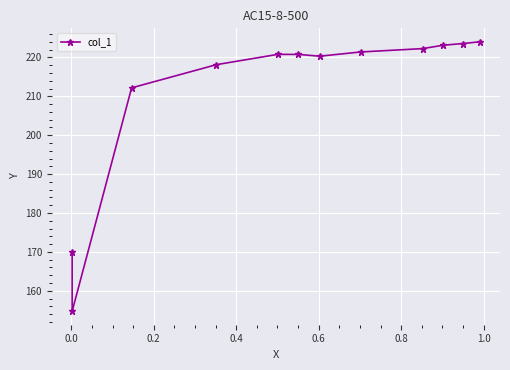

How many points are lower than both their immediate neighbors (excluding endpoints)?

2